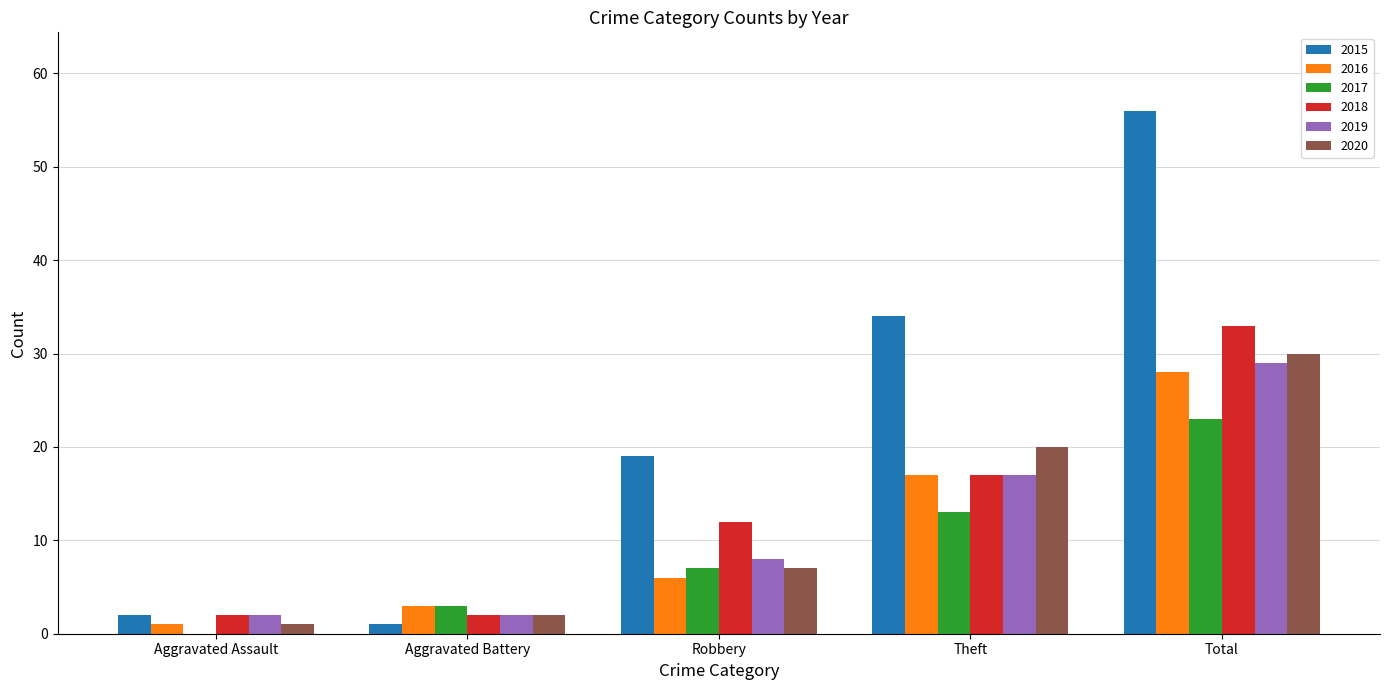

The value of 2020 at Theft is 27. True or false?

False